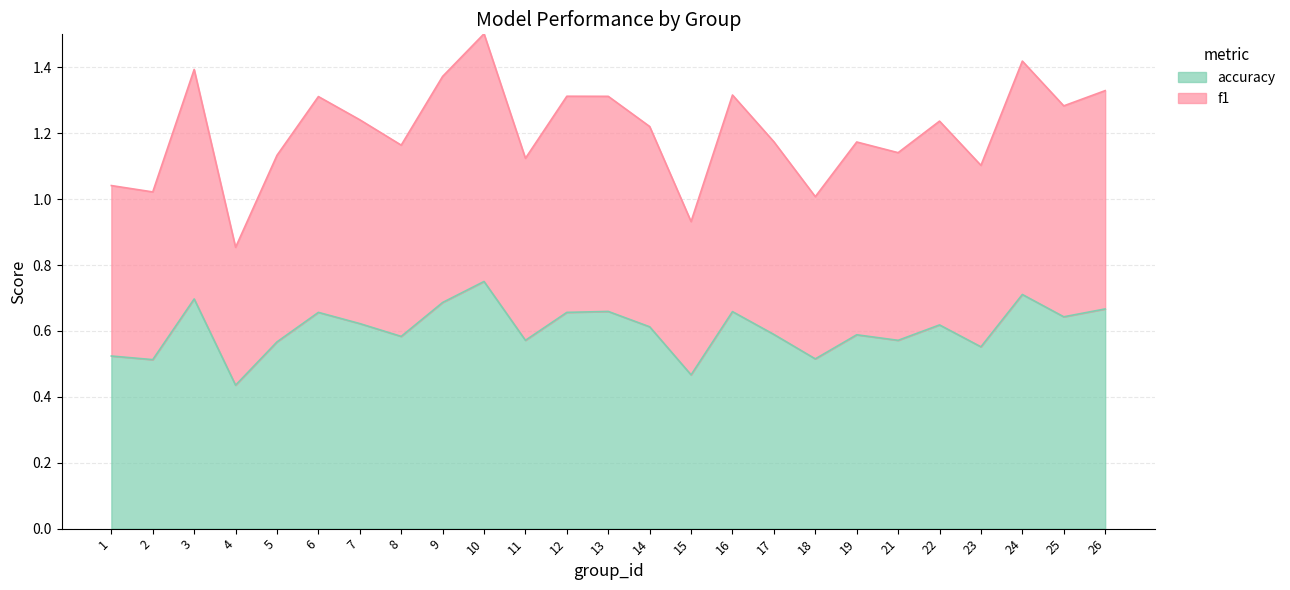

Read the accuracy value at 23.

0.6